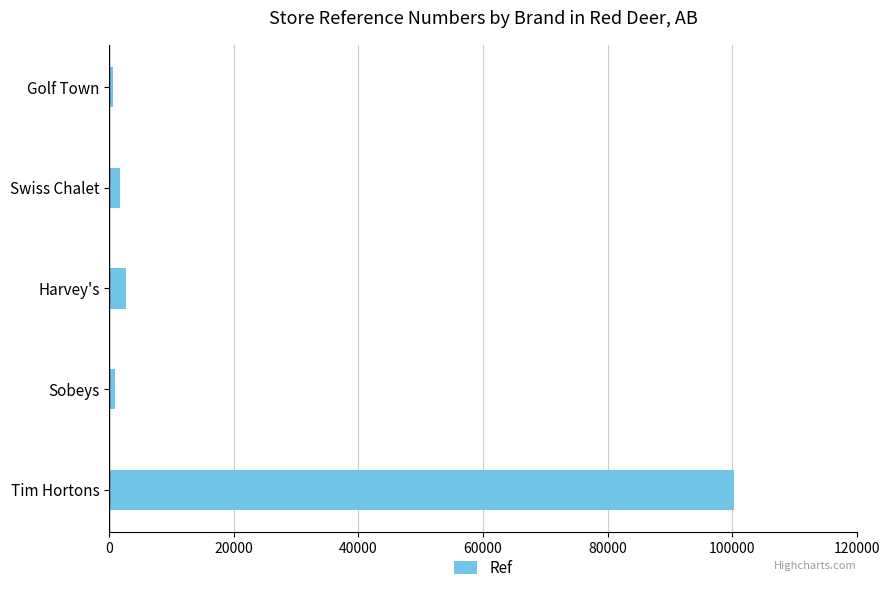

What is the label of the 4th bar from the bottom?

Swiss Chalet